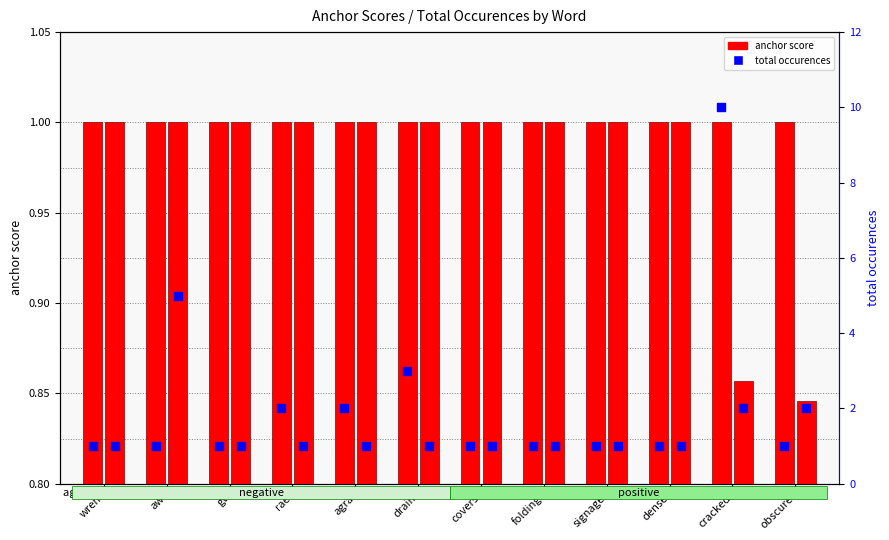

At which category is the sum across all series the highest?

cracked